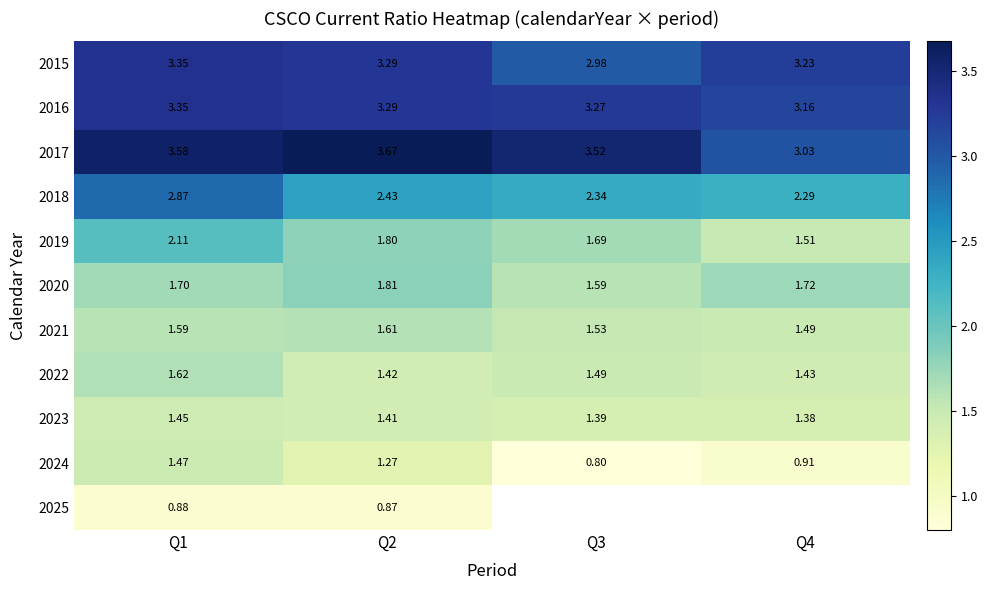

Is the value of 2021 at Q1 greater than the value of 2016 at Q1?

No